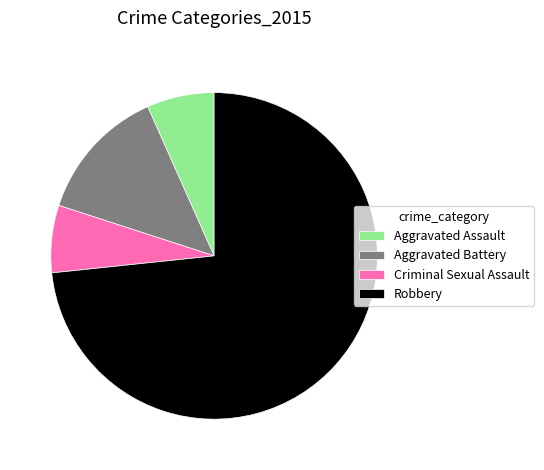

Which category has the biggest portion of the pie?

Robbery